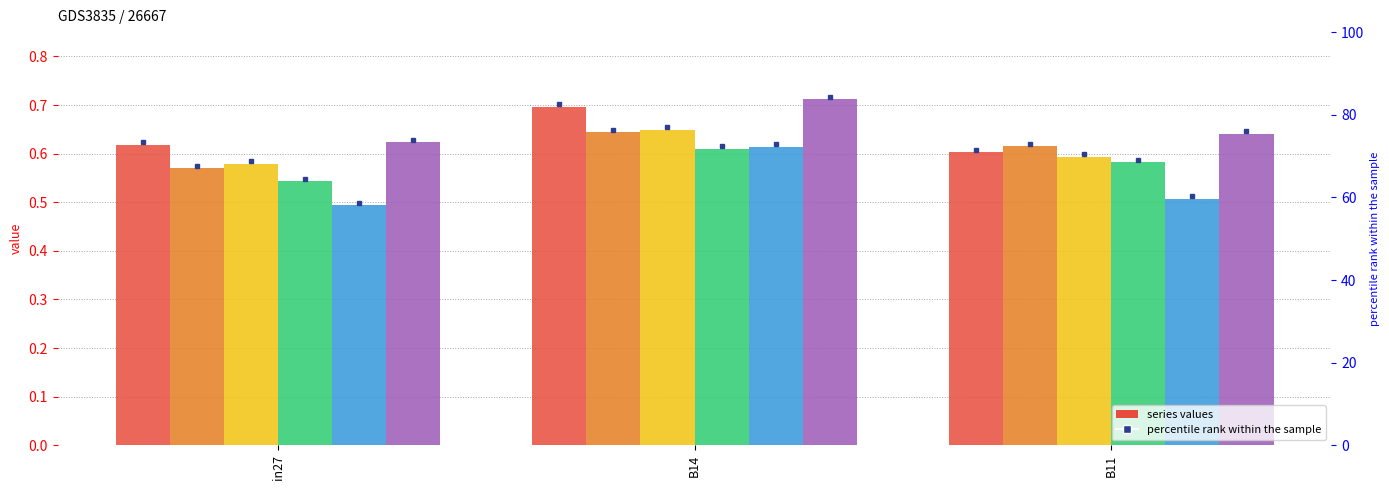

Which series has the largest range (max minus min)?

job166_scenario0_345